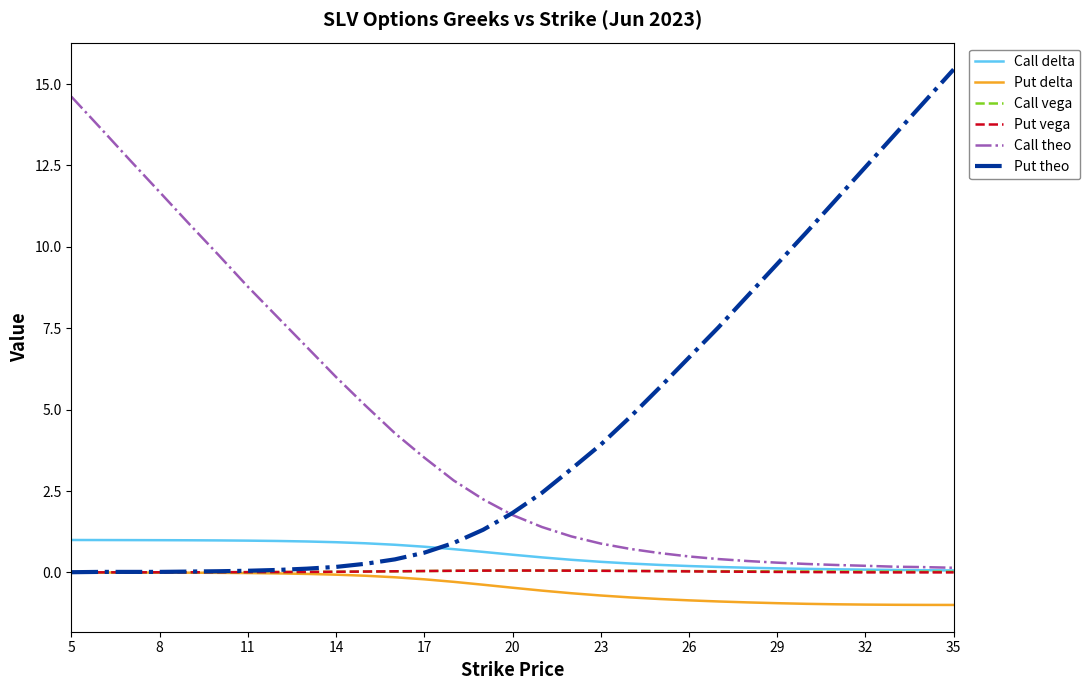

Which series has the largest range (max minus min)?

Put theo